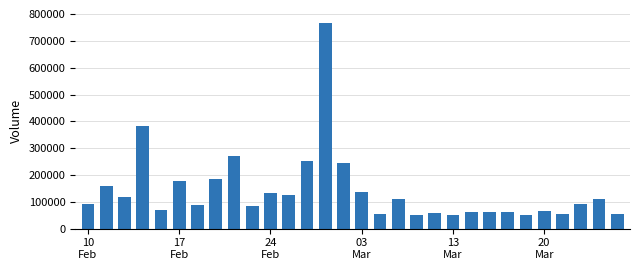

What is the value of the 21st bar from the left?

50197